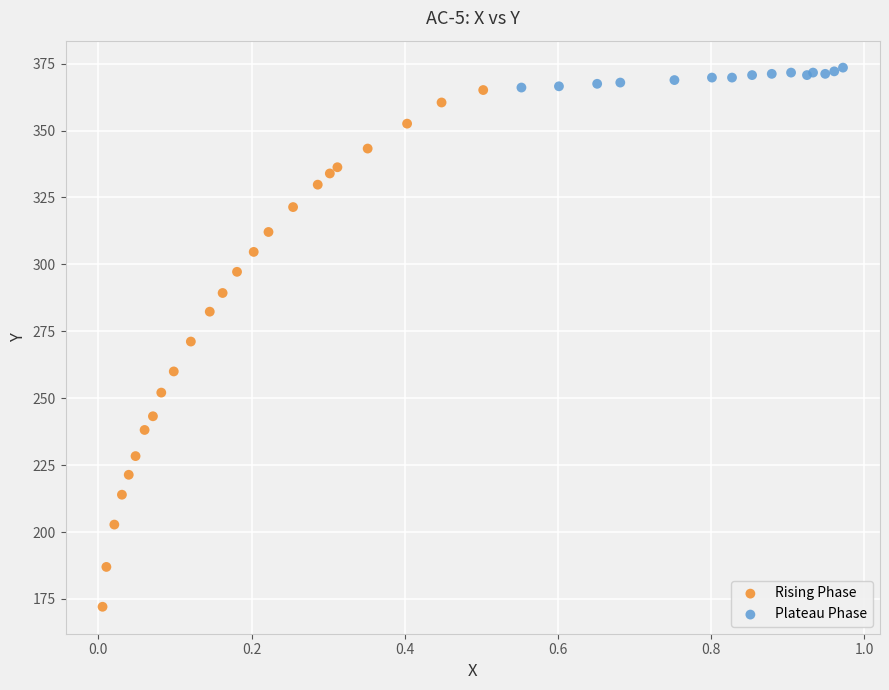

Which series has the largest Y range (max minus min)?

Rising Phase